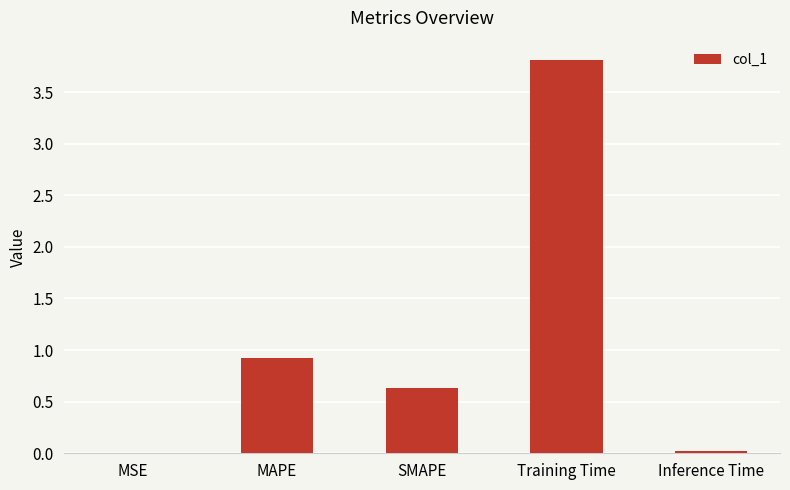

At which category does the chart reach its peak across all series?

Training Time